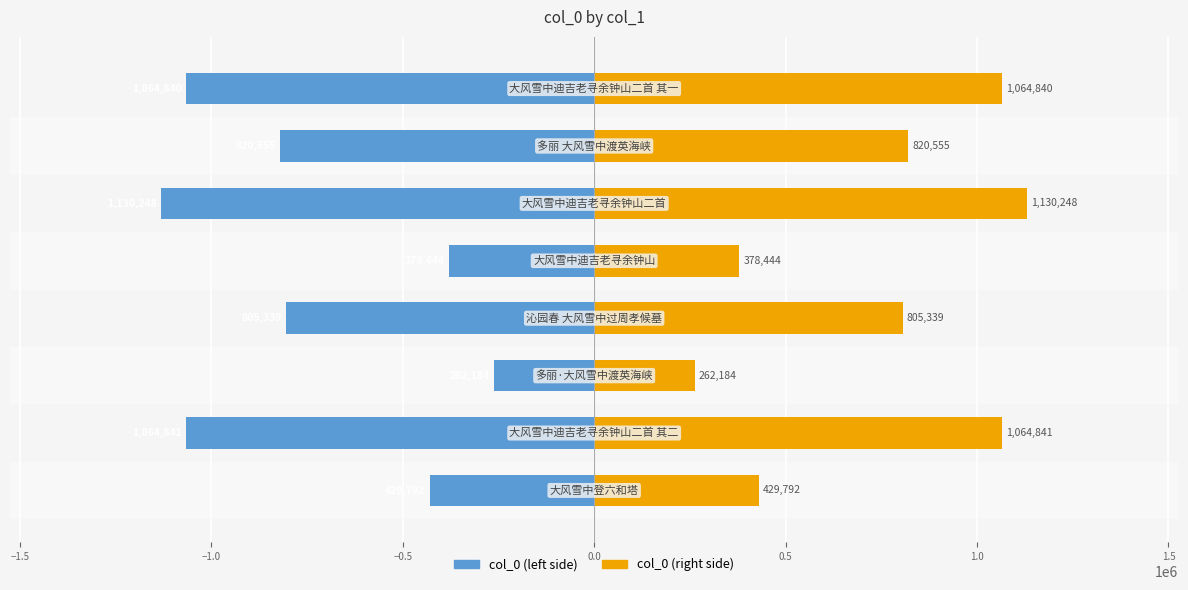

Read the col_0 (left) value at 1.0, to the nearest 100.

-820600